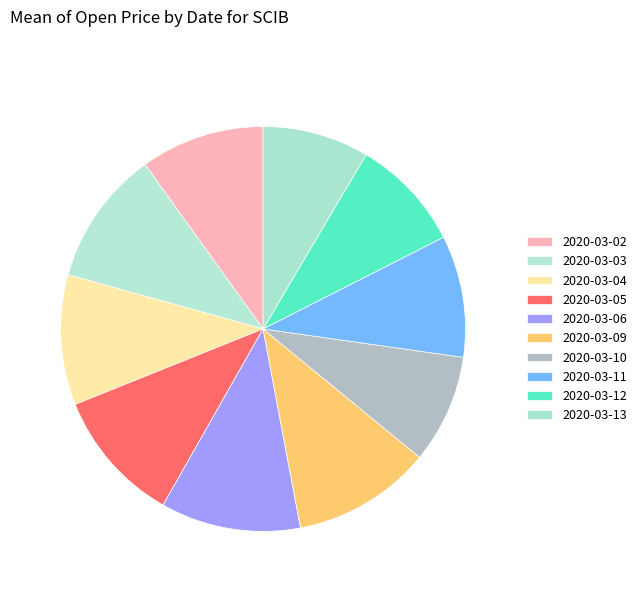

What is the smallest slice in the pie chart?

2020-03-13